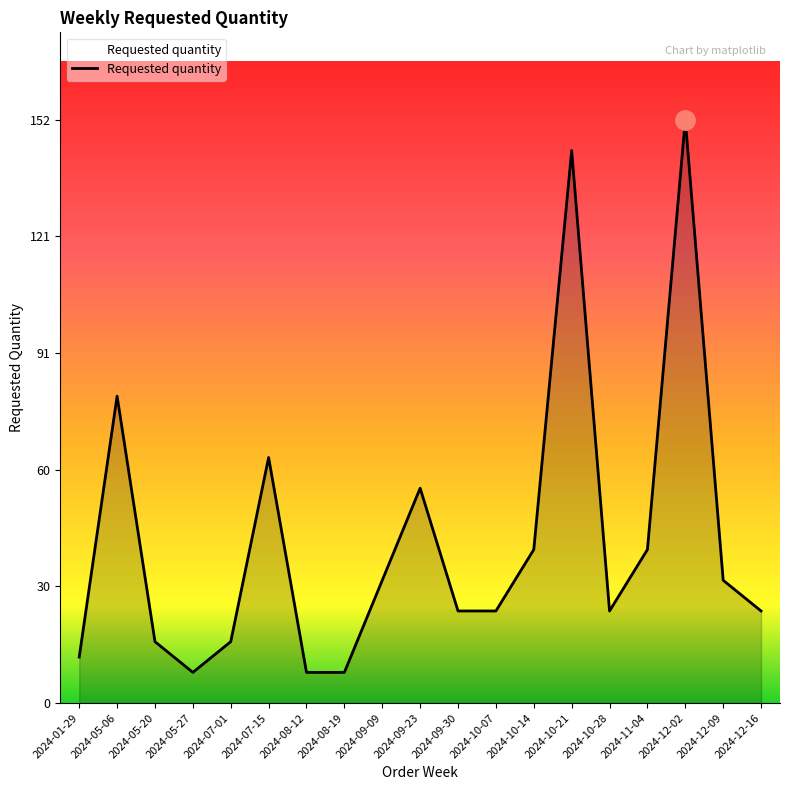

What is the maximum value shown in the chart?

152